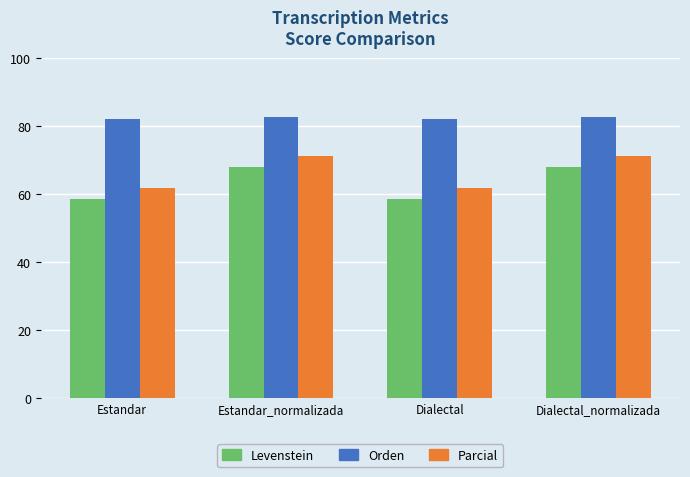

Which series has the largest range (max minus min)?

Levenstein